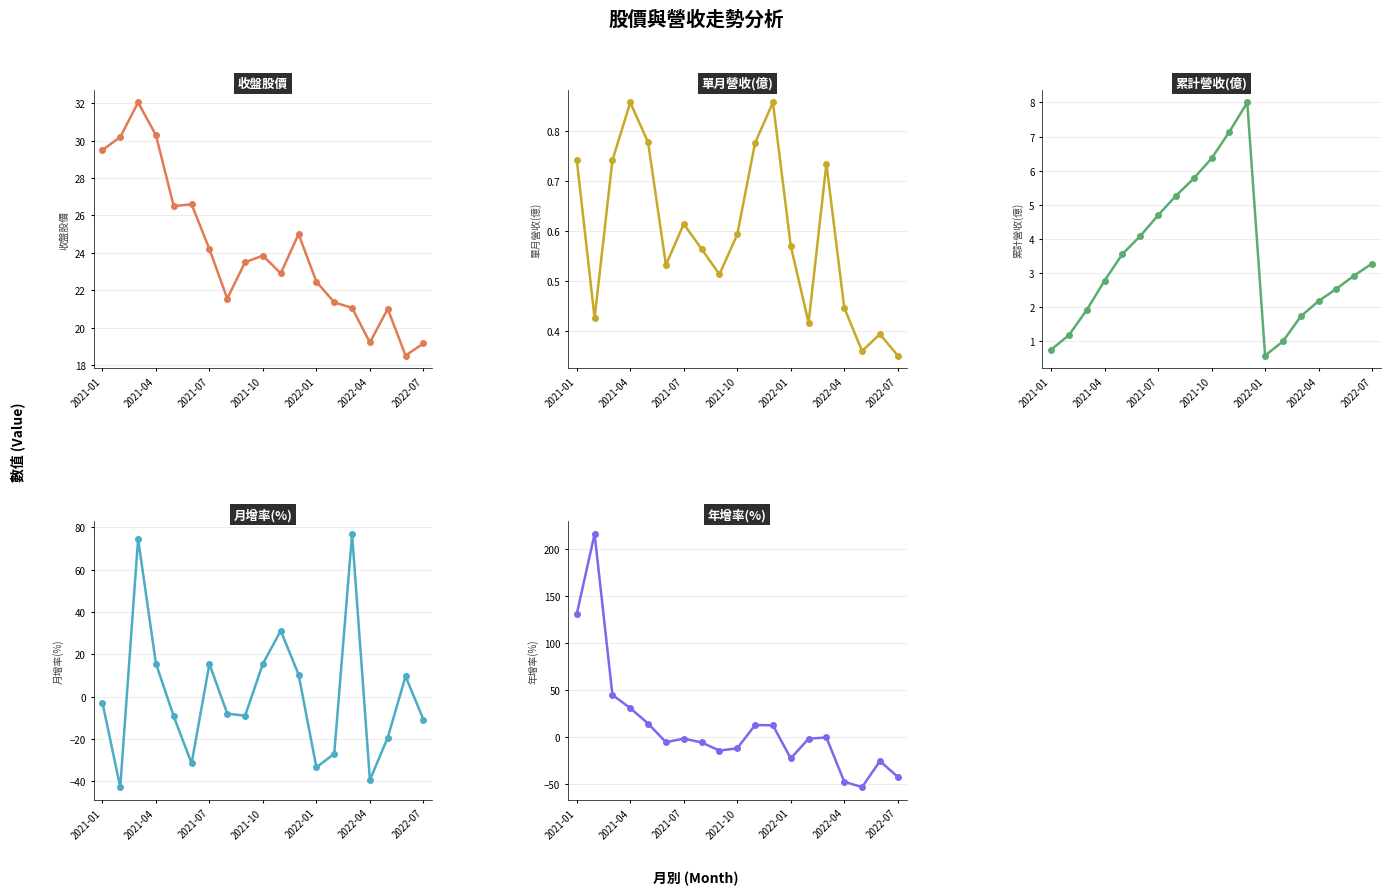

Where does the 月增率(%) series first go above -8?

2021-01